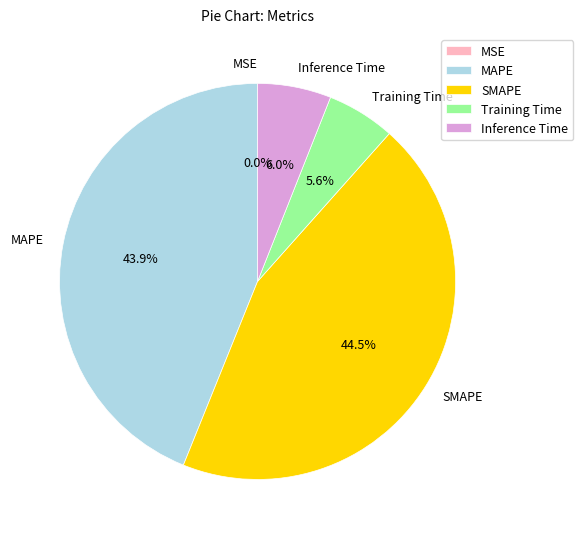

Is Training Time the majority of the pie?

No